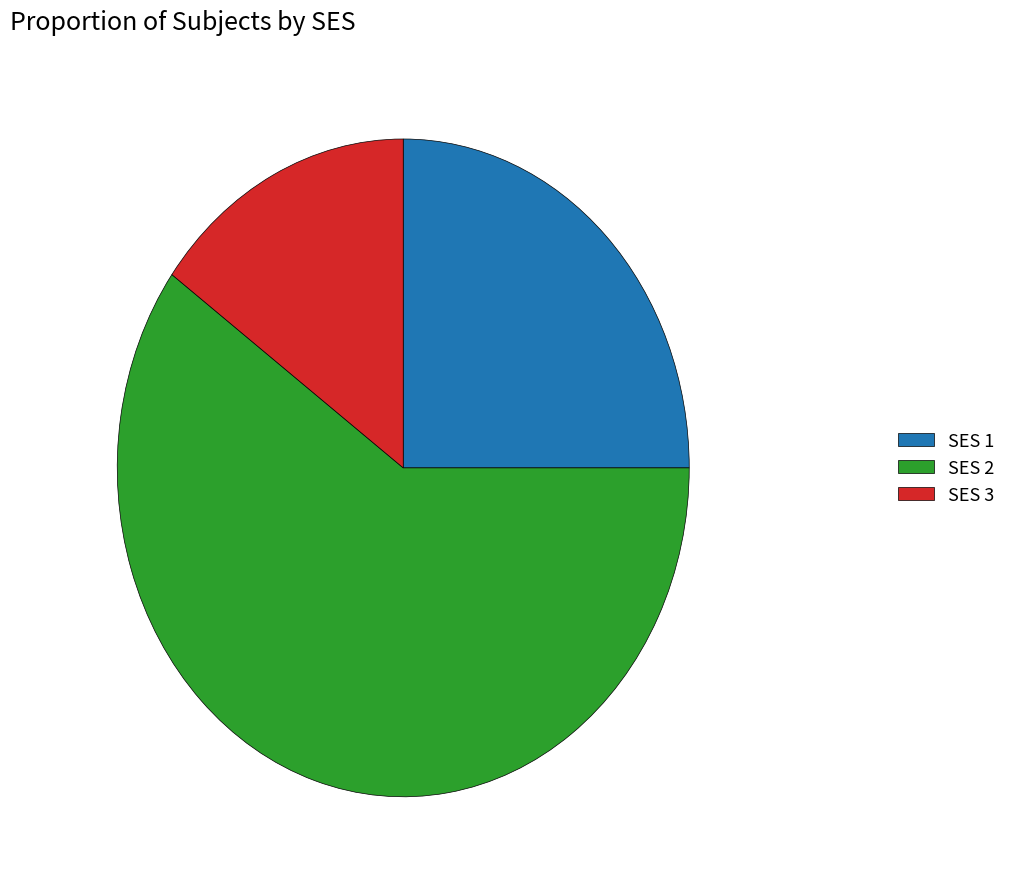

How many segments does this pie chart have?

3